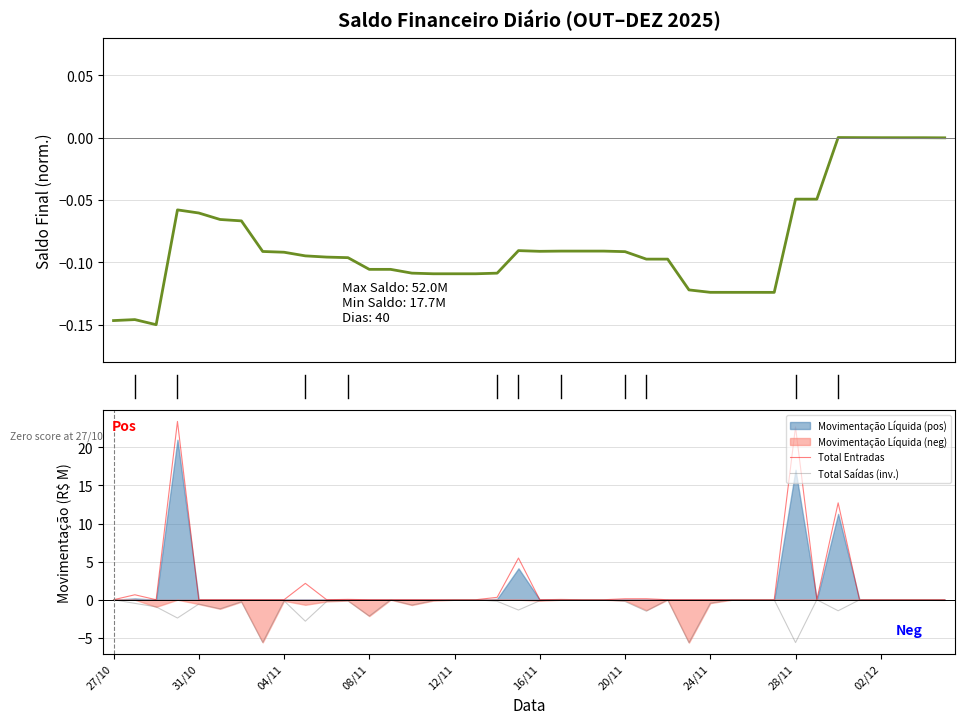

The Total Entradas series shows 0.0 at 16/11. True or false?

True